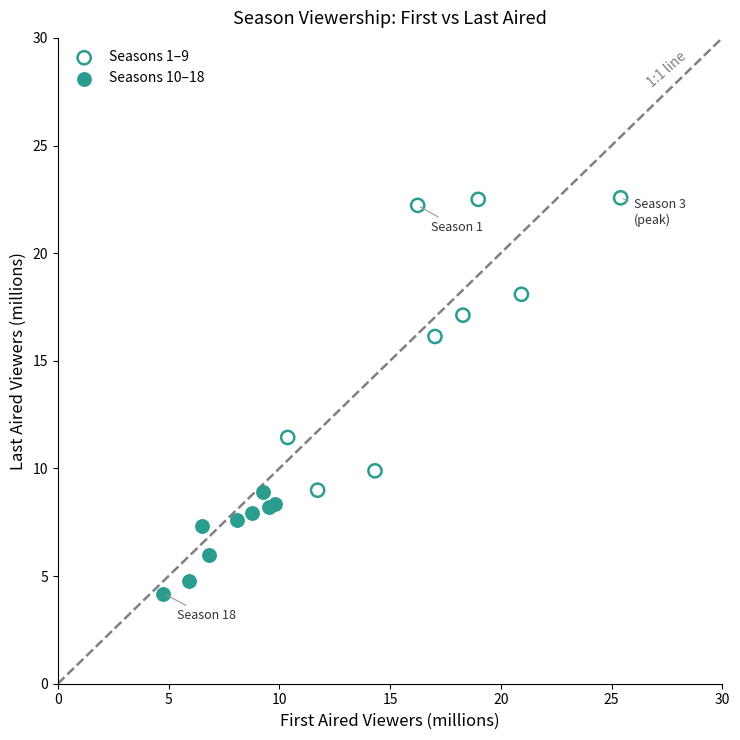

Which series reaches the minimum Y coordinate?

Seasons 10–18